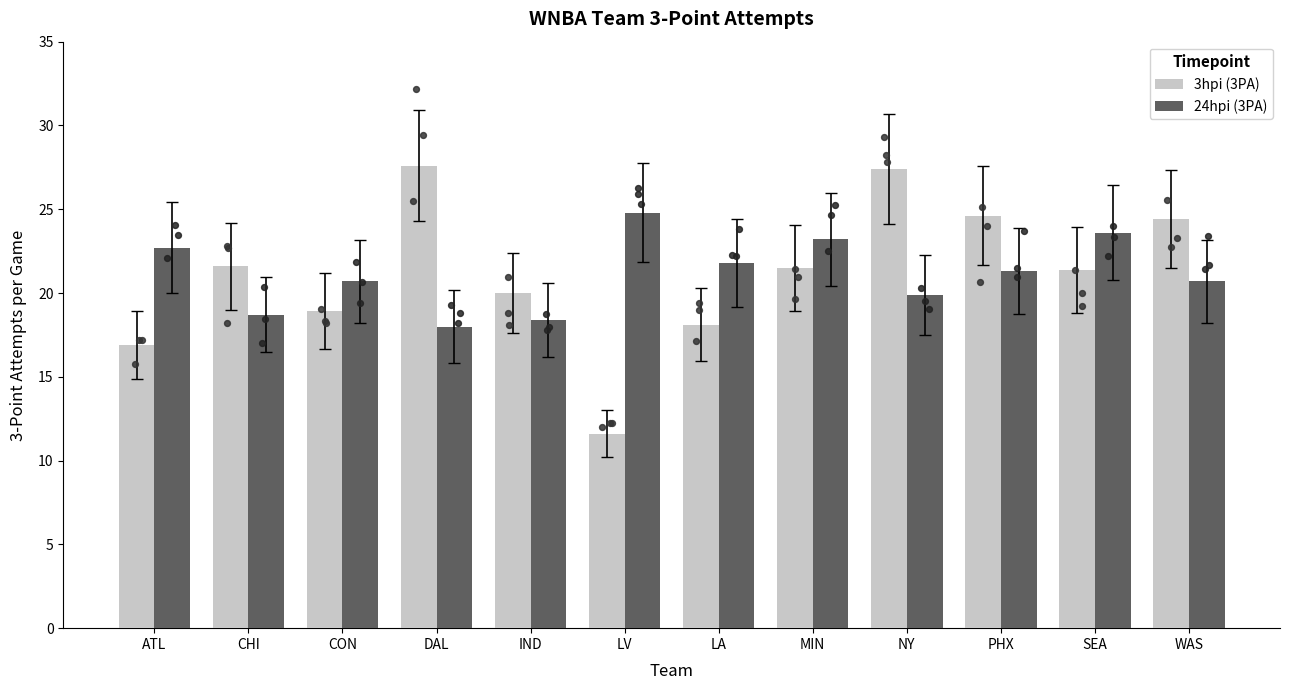

Which series contains the highest Y value?

3hpi (3PA)